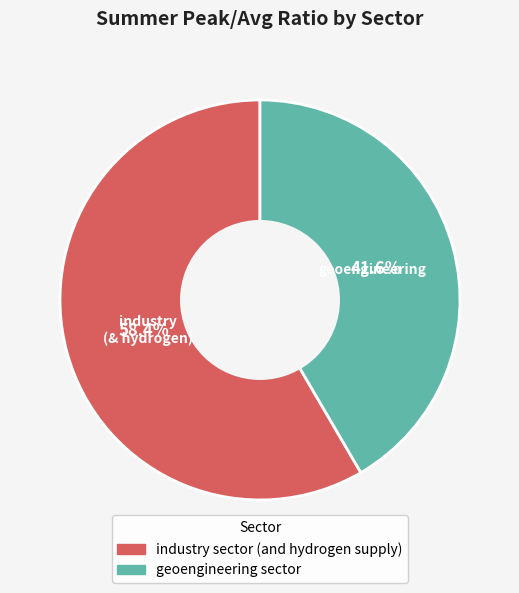

How many slices are in this pie chart?

2